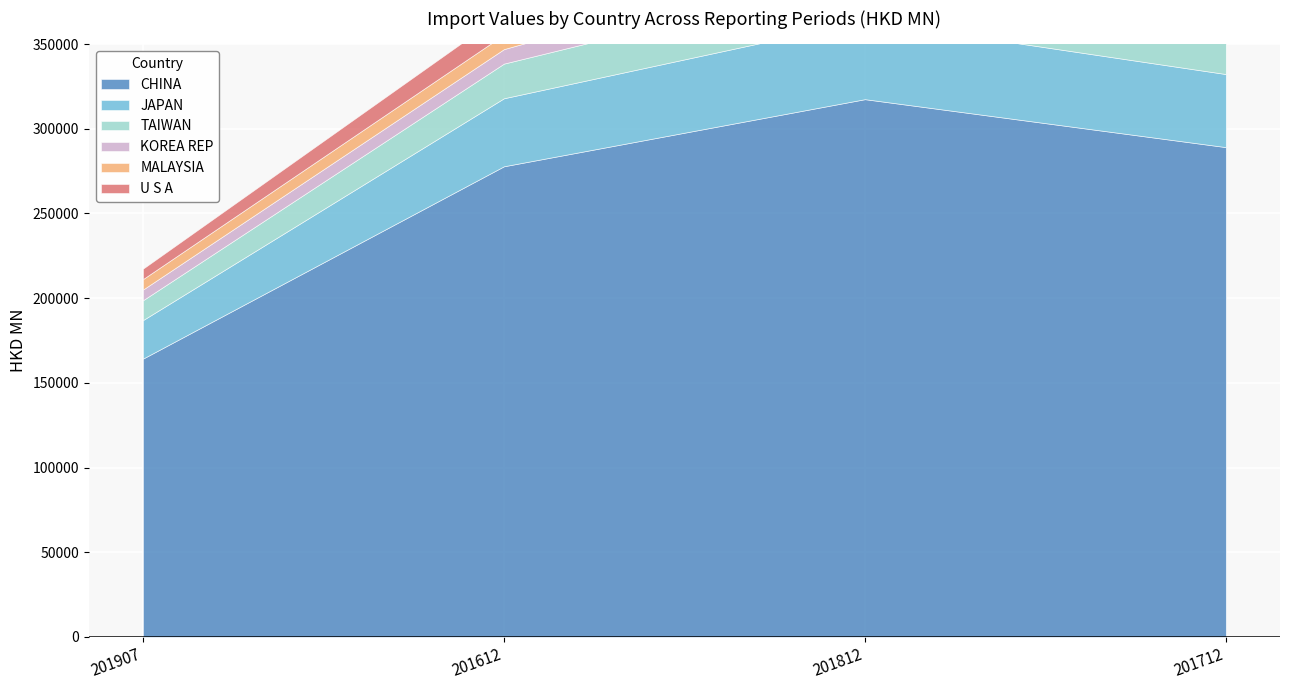

Where is TAIWAN nearest to the value 19184?

201712